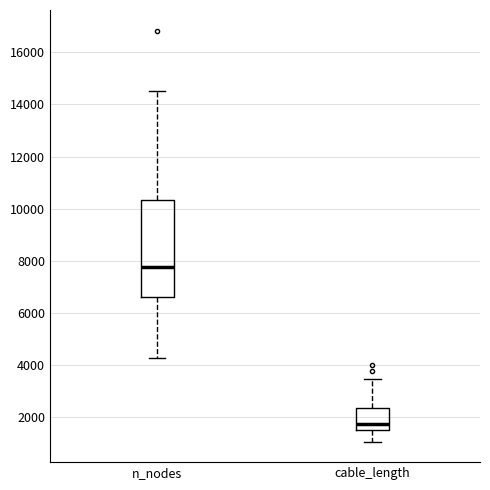

Where does the lower whisker of the box for n_nodes end on the y-axis? The values are not printed on the chart, so give them approximately, as read against the axis.

4200